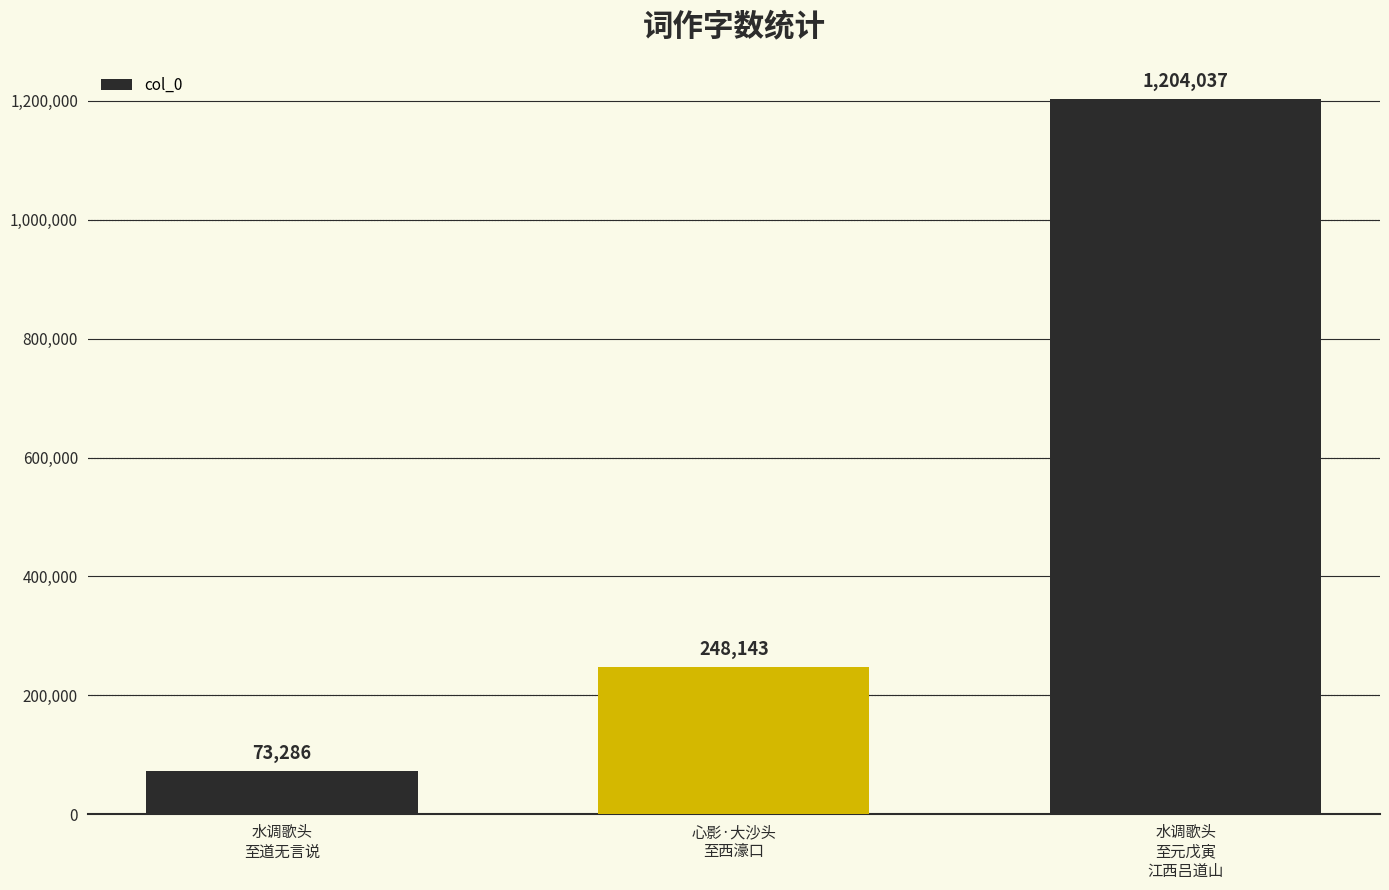

List the labels in order of value, smallest first.

水调歌头
至道无言说, 心影·大沙头
至西濠口, 水调歌头
至元戊寅
江西吕道山